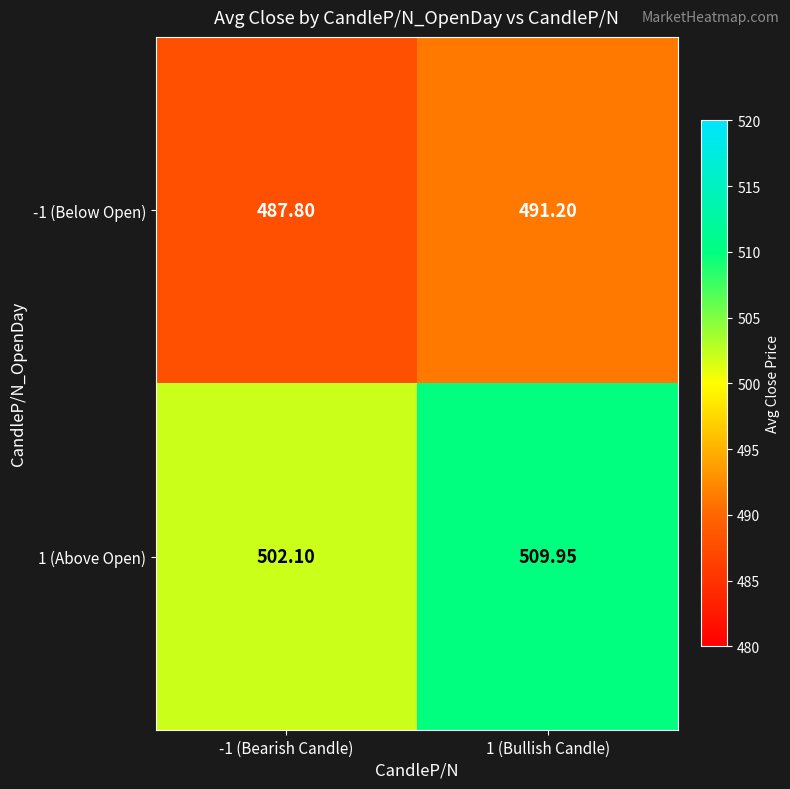

Is the value of -1 (Below Open) at -1 (Bearish Candle) greater than the value of 1 (Above Open) at 1 (Bullish Candle)?

No